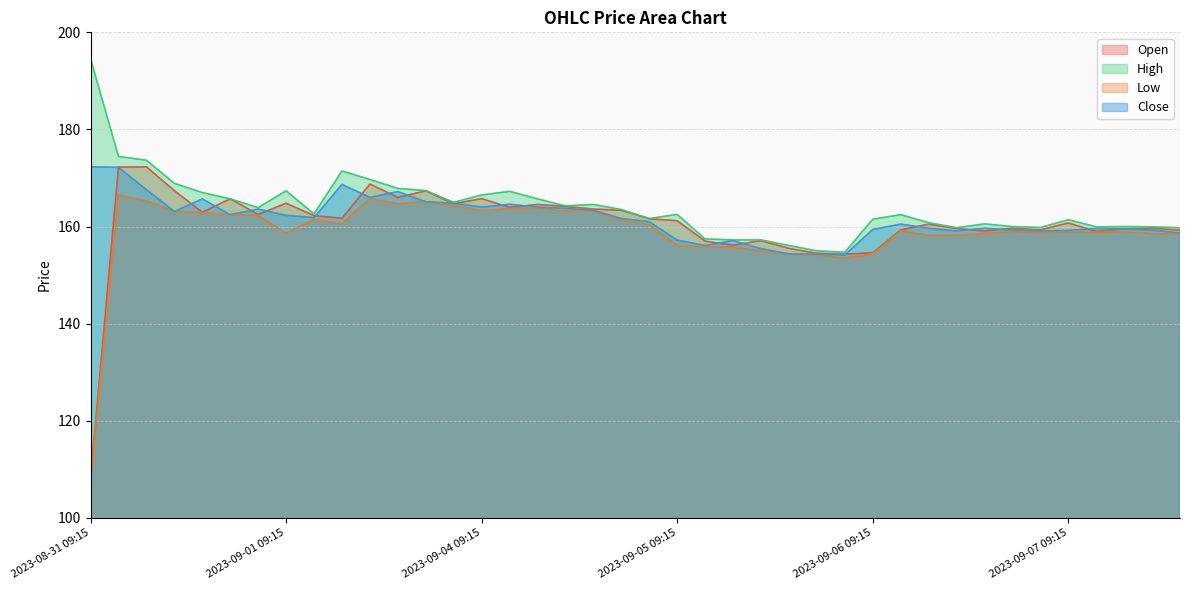

At which label does High first exceed 162?

2023-08-31 09:15